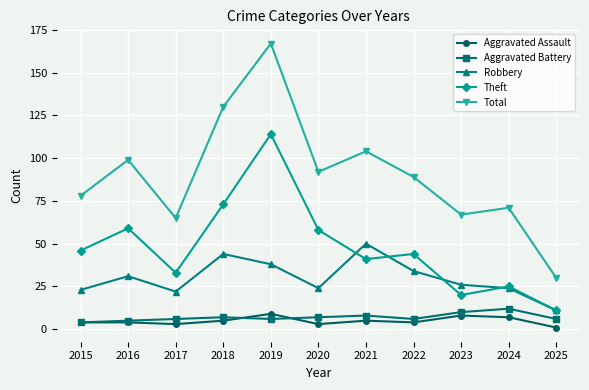

What is the total value across all series at 2017?

129